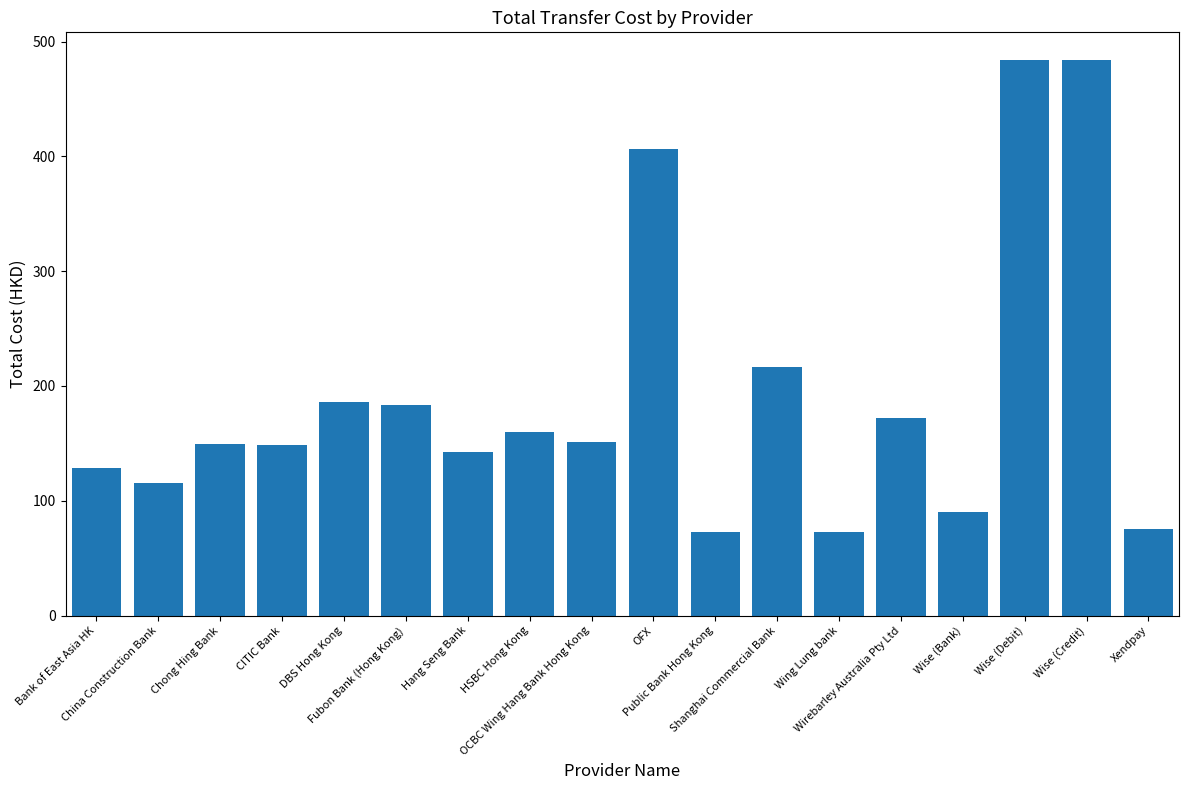

What is the difference between the values at HSBC Hong Kong and Public Bank Hong Kong?

87.1